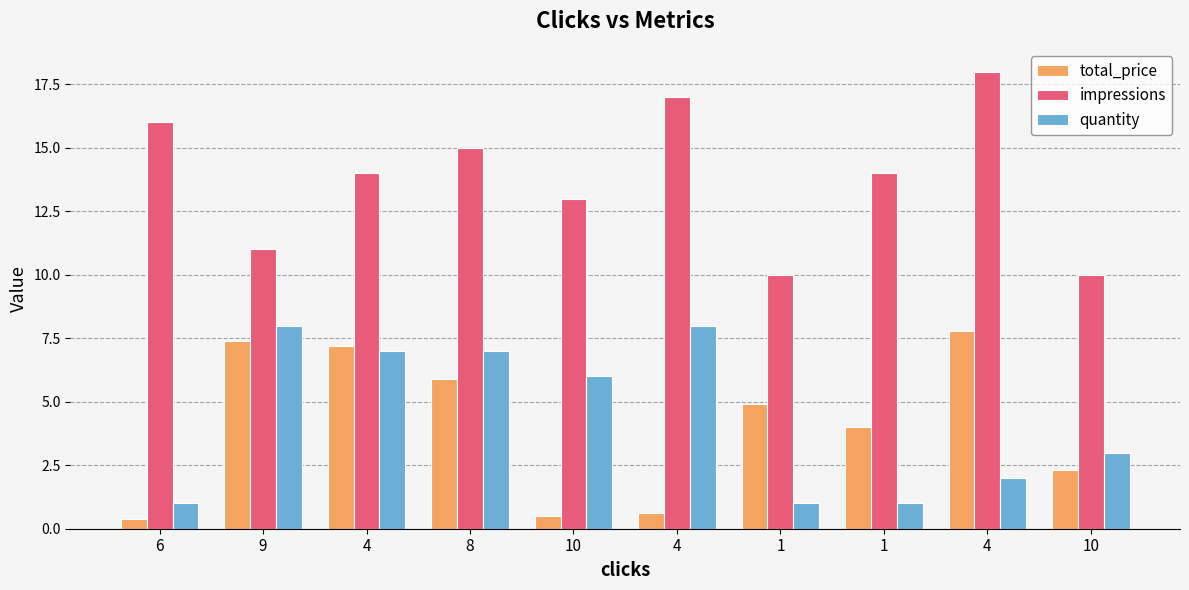

At how many categories does at least one series exceed 11?

7